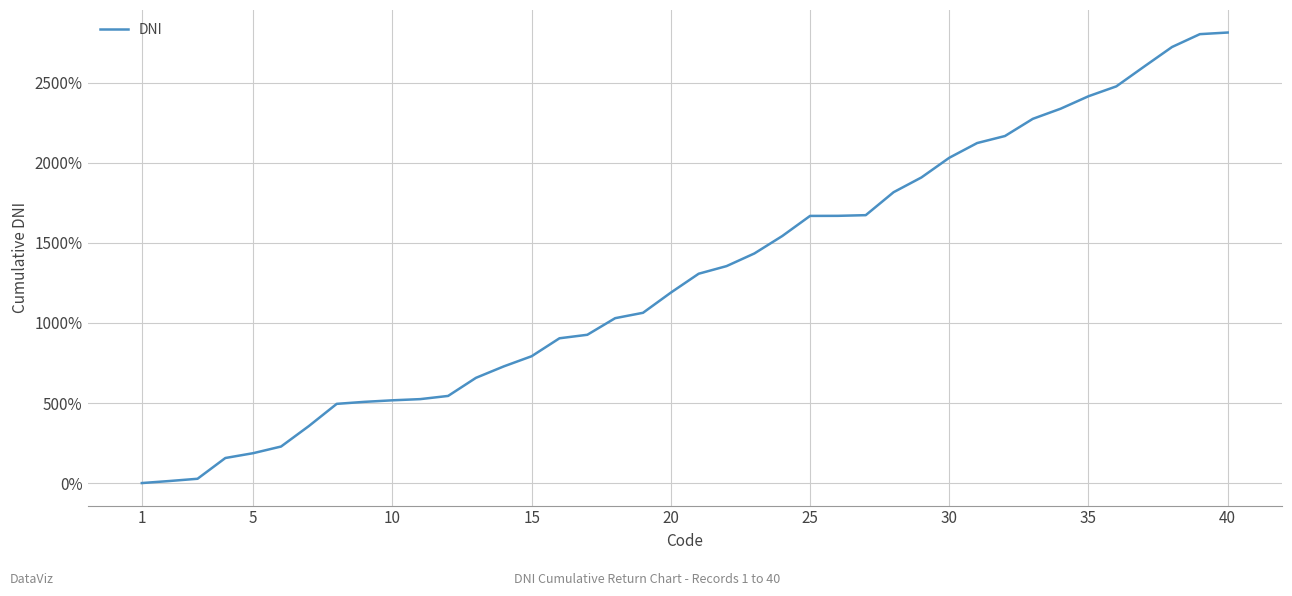

What is the difference between the maximum and minimum values?

2814.8